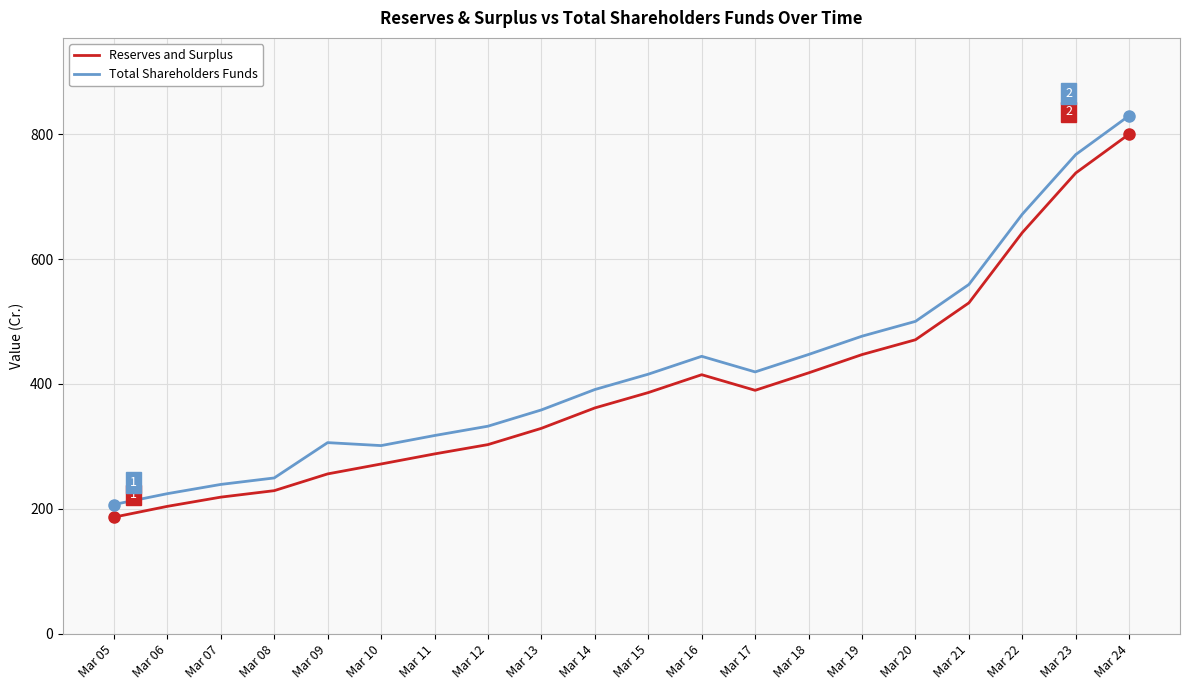

What is the smallest value displayed?

186.6